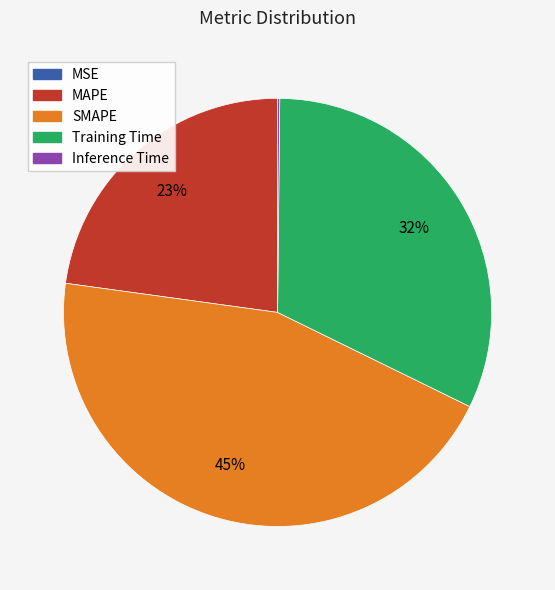

Is there any slice that represents more than half of the pie?

No